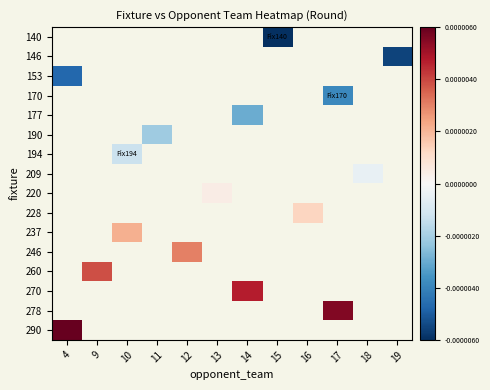

Which has a higher value, 13 or 17?

17